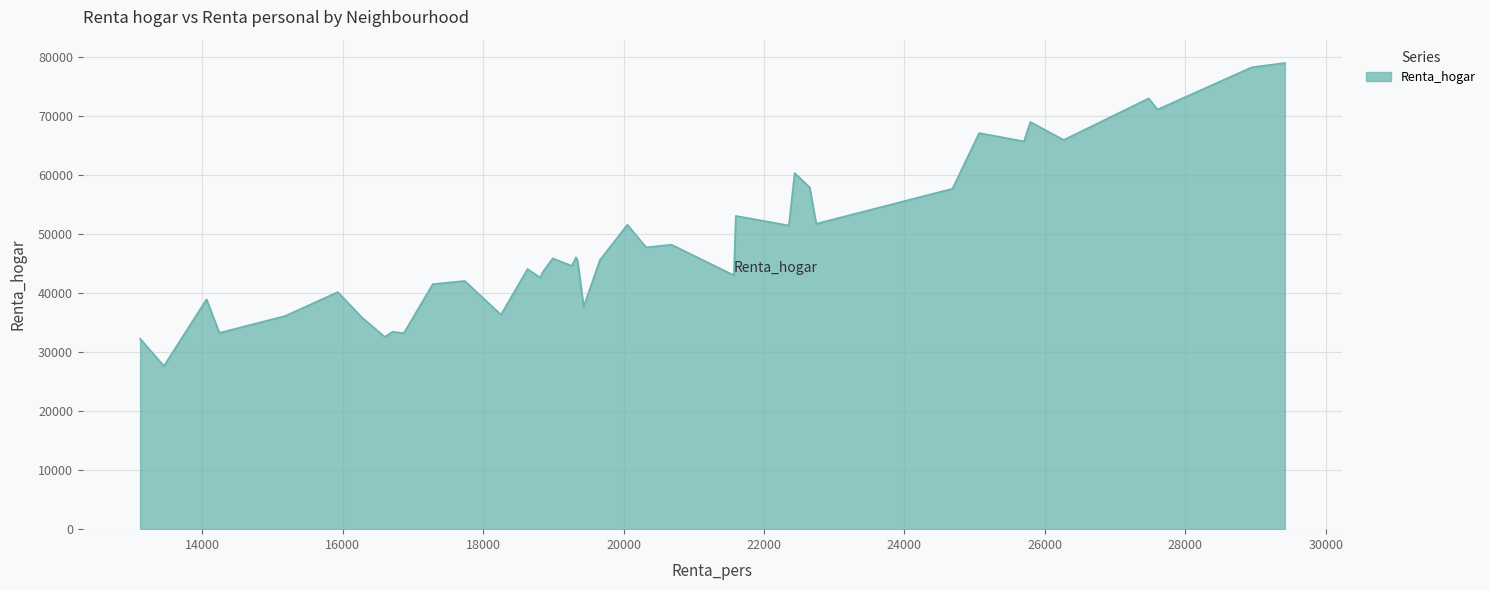

What is the maximum value shown in the chart?

79041